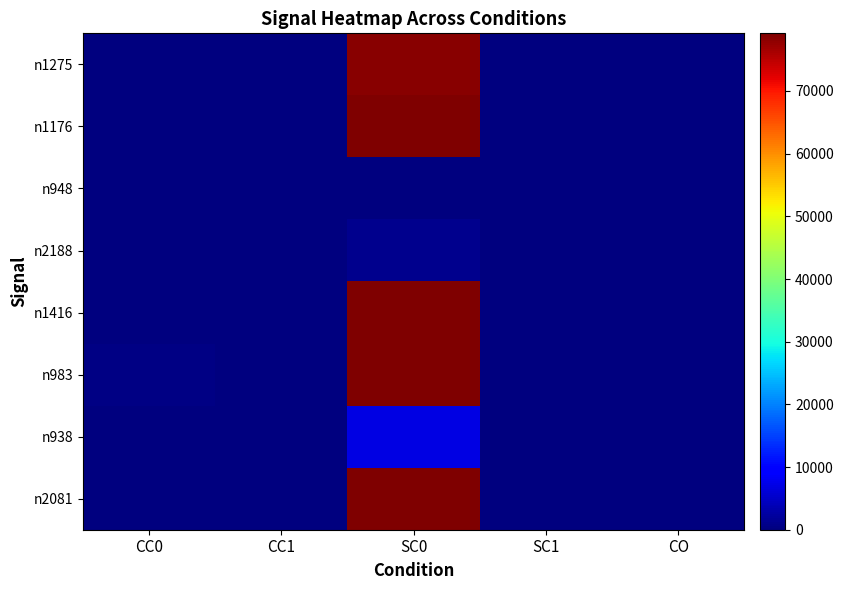

Reading left to right, what are all the values shown in this chart?

n1275: CC0=20	CC1=30	SC0=78554	SC1=0	CO=2
n1176: CC0=10	CC1=84	SC0=79151	SC1=1	CO=11
n948: CC0=68	CC1=9	SC0=164	SC1=8	CO=1
n2188: CC0=32	CC1=9	SC0=1189	SC1=3	CO=0
n1416: CC0=36	CC1=10	SC0=79199	SC1=5	CO=1
n983: CC0=338	CC1=9	SC0=78897	SC1=40	CO=1
n938: CC0=55	CC1=40	SC0=6838	SC1=5	CO=5
n2081: CC0=56	CC1=10	SC0=79179	SC1=5	CO=1